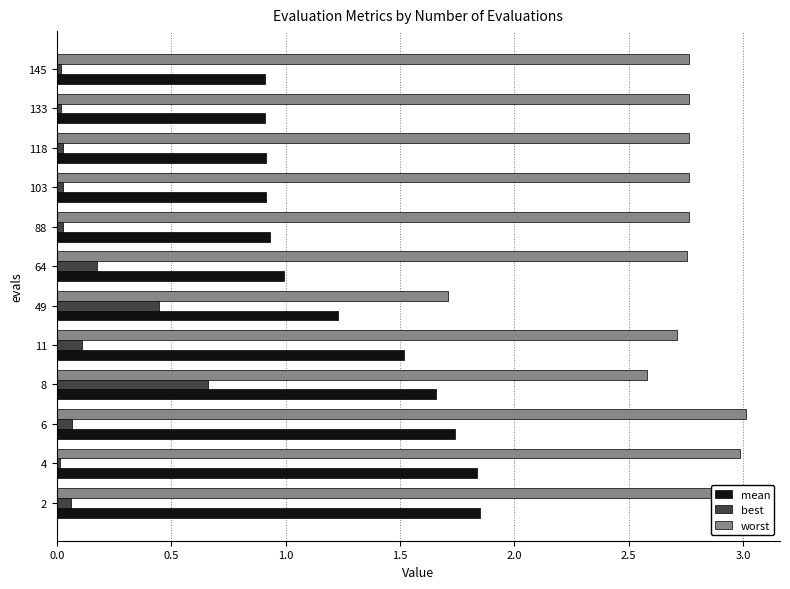

The worst series shows 3.0 at 4. True or false?

True